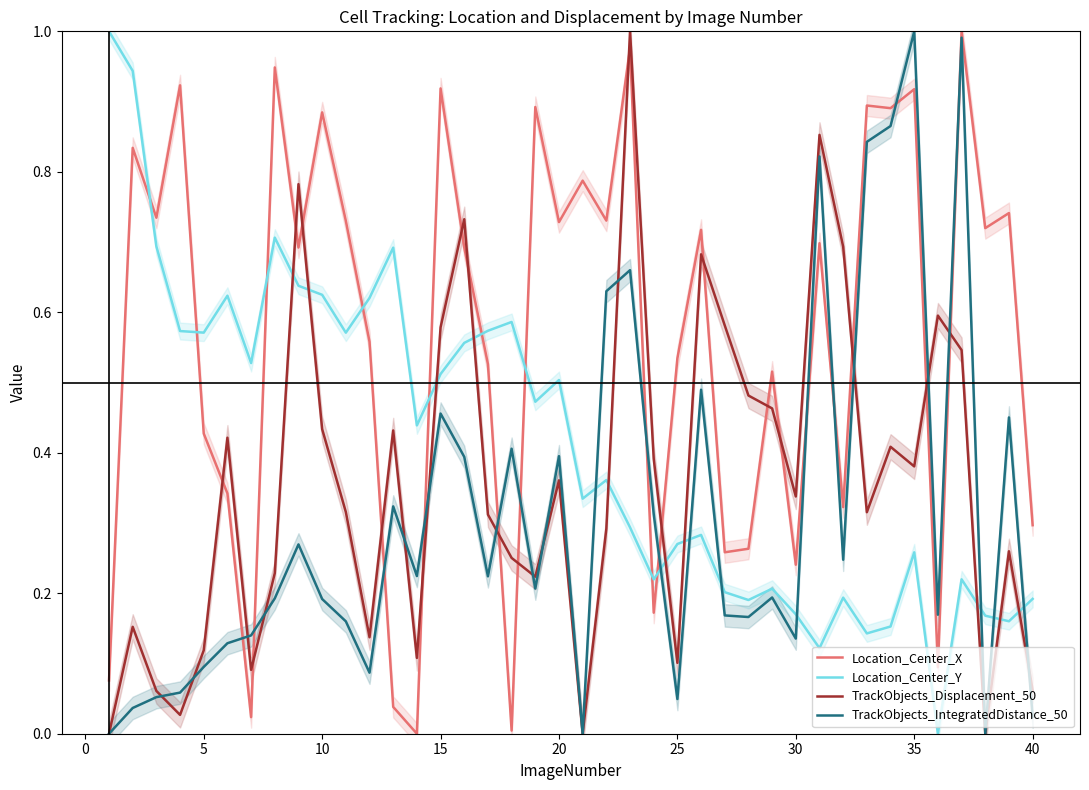

Reading left to right, transcribe all the data shown in this chart.

Location_Center_X: 0.1	0.8	0.7	0.9	0.4	0.3	0.0	0.9	0.7	0.9	0.7	0.6	0.0	0.0	0.9	0.7	0.5	0.0	0.9	0.7	0.8	0.7	1.0	0.2	0.5	0.7	0.3	0.3	0.5	0.2	0.7	0.3	0.9	0.9	0.9	0.1	1.0	0.7	0.7	0.3
Location_Center_Y: 1.0	0.9	0.7	0.6	0.6	0.6	0.5	0.7	0.6	0.6	0.6	0.6	0.7	0.4	0.5	0.6	0.6	0.6	0.5	0.5	0.3	0.4	0.3	0.2	0.3	0.3	0.2	0.2	0.2	0.2	0.1	0.2	0.1	0.2	0.3	0.0	0.2	0.2	0.2	0.2
TrackObjects_Displacement_50: 0.0	0.2	0.1	0.0	0.1	0.4	0.1	0.2	0.8	0.4	0.3	0.1	0.4	0.1	0.6	0.7	0.3	0.3	0.2	0.4	0.0	0.3	1.0	0.4	0.1	0.7	0.6	0.5	0.5	0.3	0.9	0.7	0.3	0.4	0.4	0.6	0.5	0.0	0.3	0.1
TrackObjects_IntegratedDistance_50: 0.0	0.0	0.1	0.1	0.1	0.1	0.1	0.2	0.3	0.2	0.2	0.1	0.3	0.2	0.5	0.4	0.2	0.4	0.2	0.4	0.0	0.6	0.7	0.3	0.0	0.5	0.2	0.2	0.2	0.1	0.8	0.2	0.8	0.9	1.0	0.2	1.0	0.0	0.5	0.0